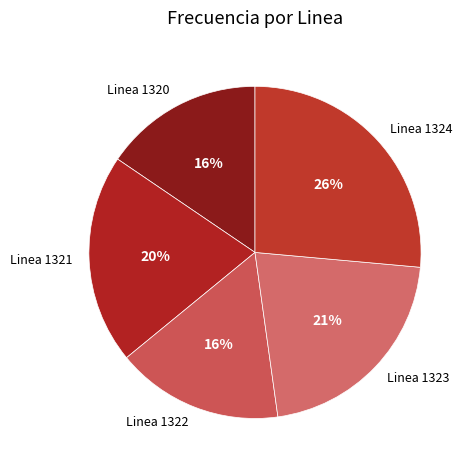

Which has a higher value, Linea 1322 or Linea 1324?

Linea 1324